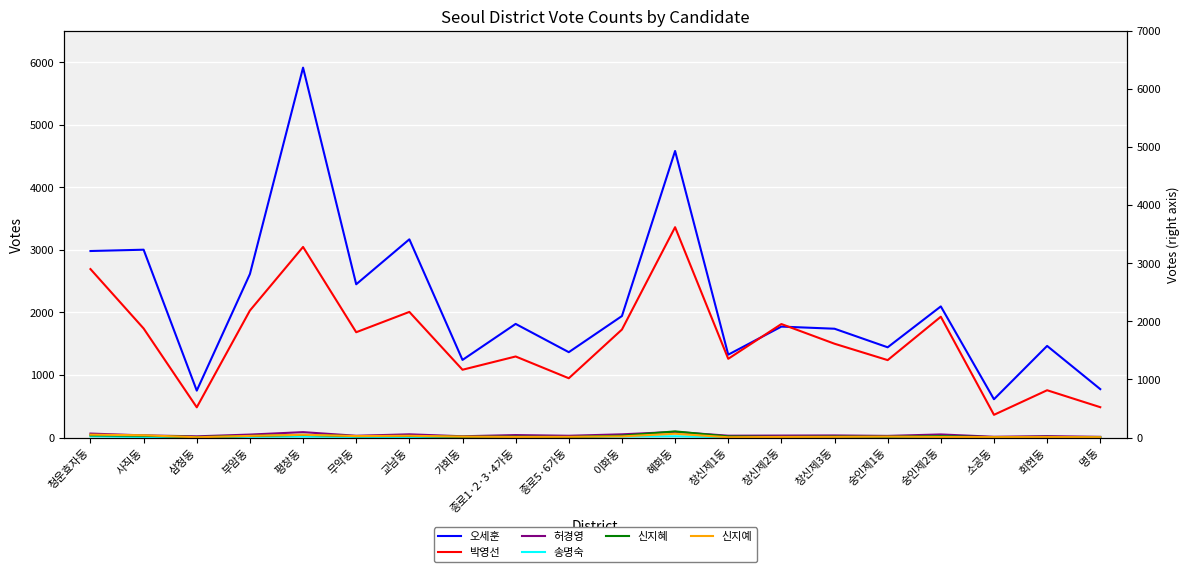

How many data points does each series have?

20